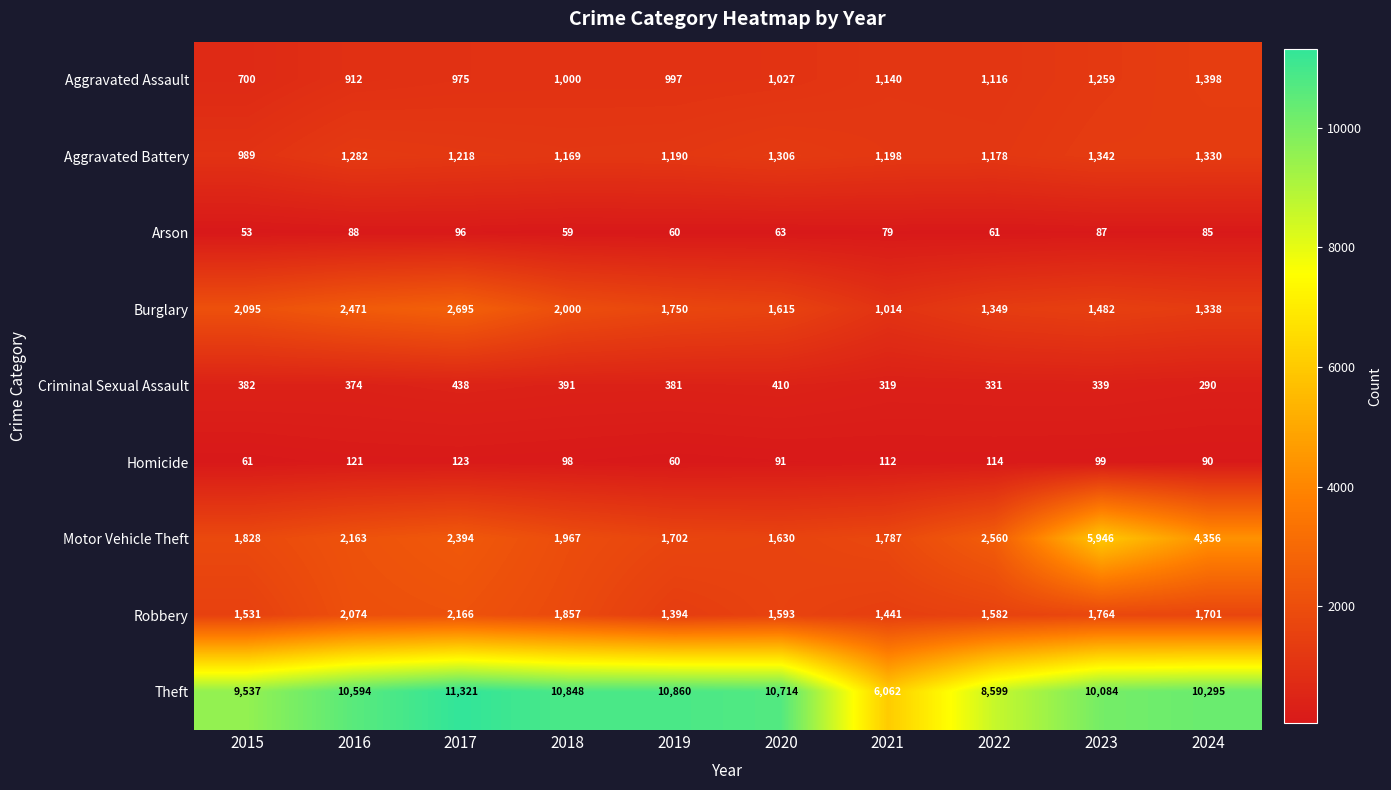

How many data points does each series have?

10